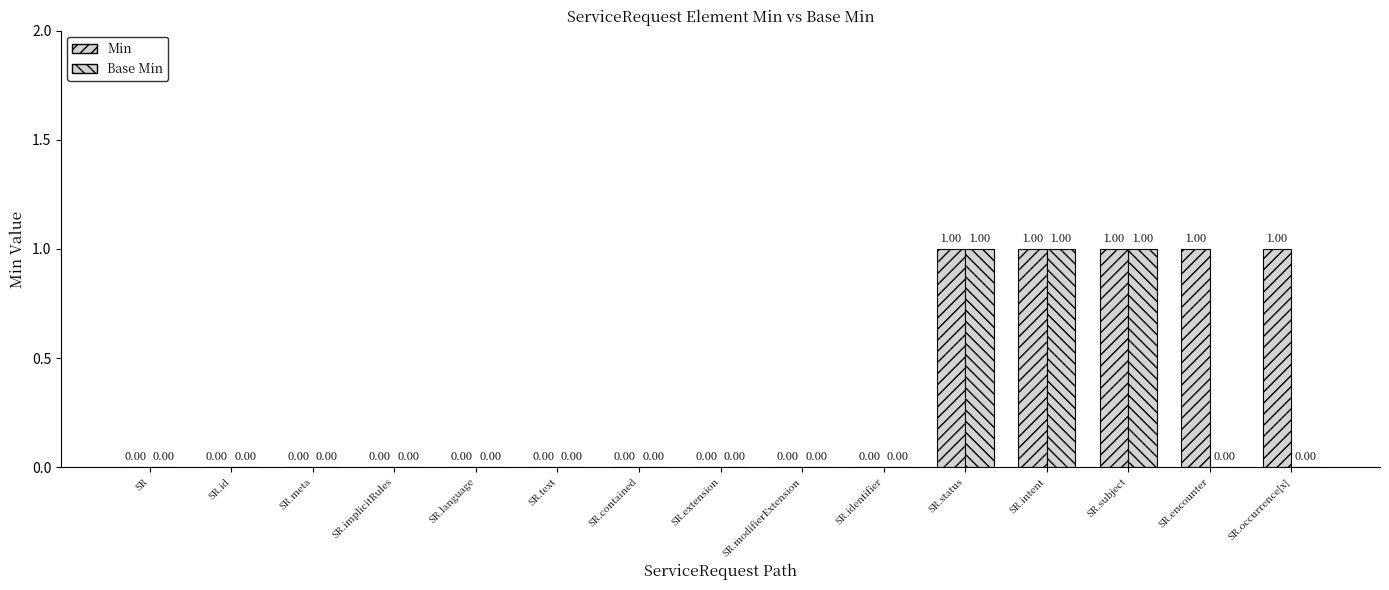

At which label does Base Min reach its peak?

SR.status